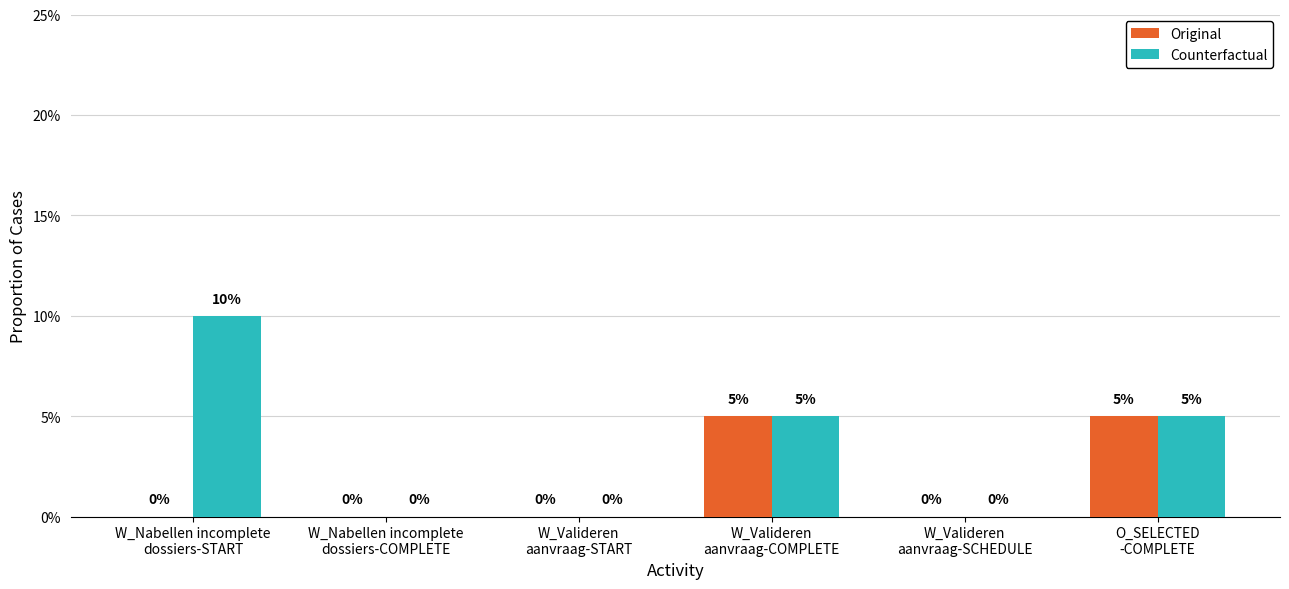

What are all the series names shown in the legend?

Original, Counterfactual